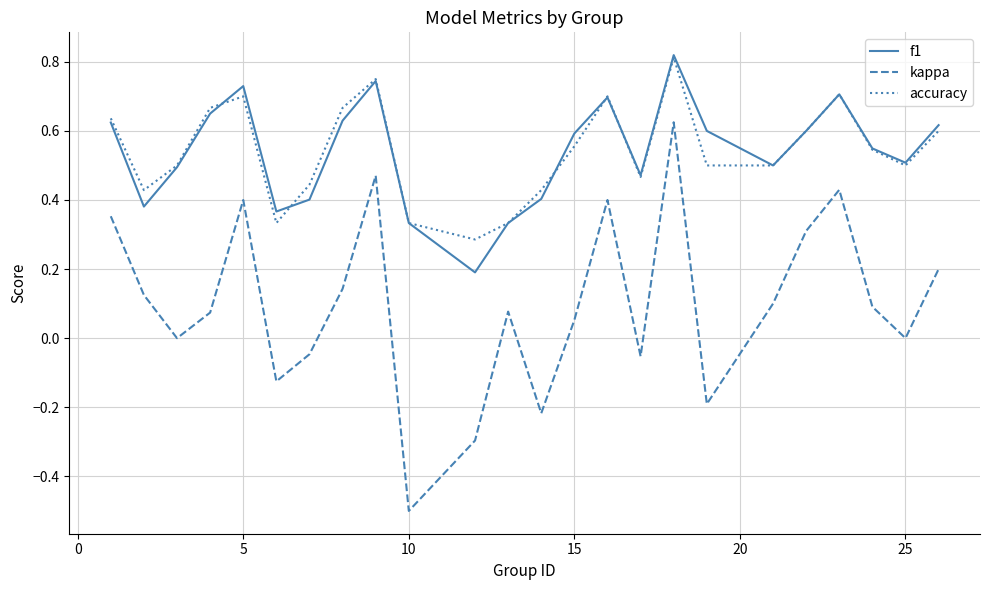

What is the smallest value displayed?

-0.5